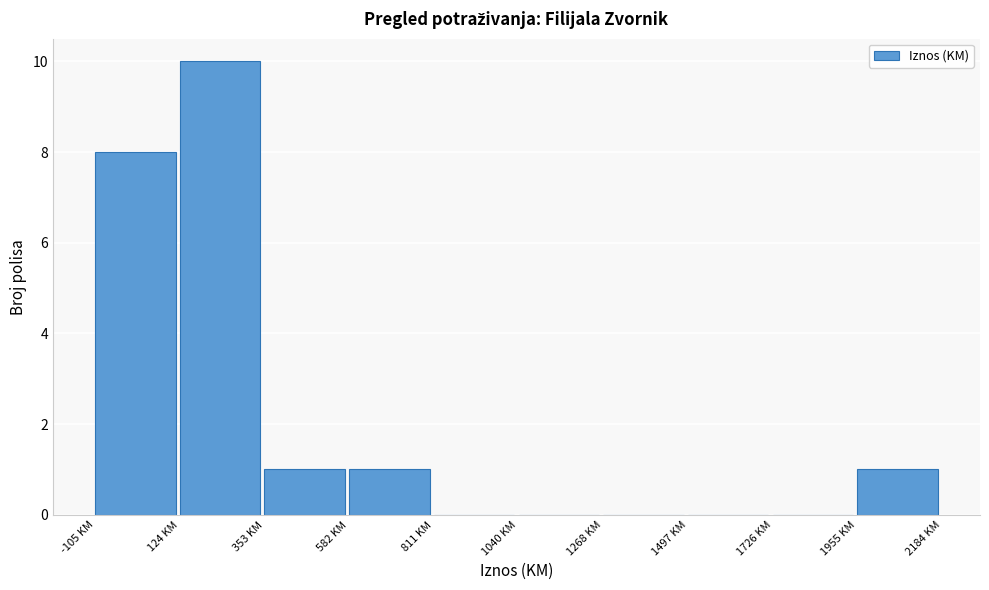

Reading left to right, transcribe this chart: for each bar, give the range it covers on the x-axis and its height. Neither the bar edges nor the heights are printed on the chart, so give them approximately, as read against the axes.

-100 to 100: 8
100 to 350: 10
350 to 600: 1
600 to 800: 1
800 to 1050: 0
1050 to 1250: 0
1250 to 1500: 0
1500 to 1750: 0
1750 to 1950: 0
1950 to 2200: 1